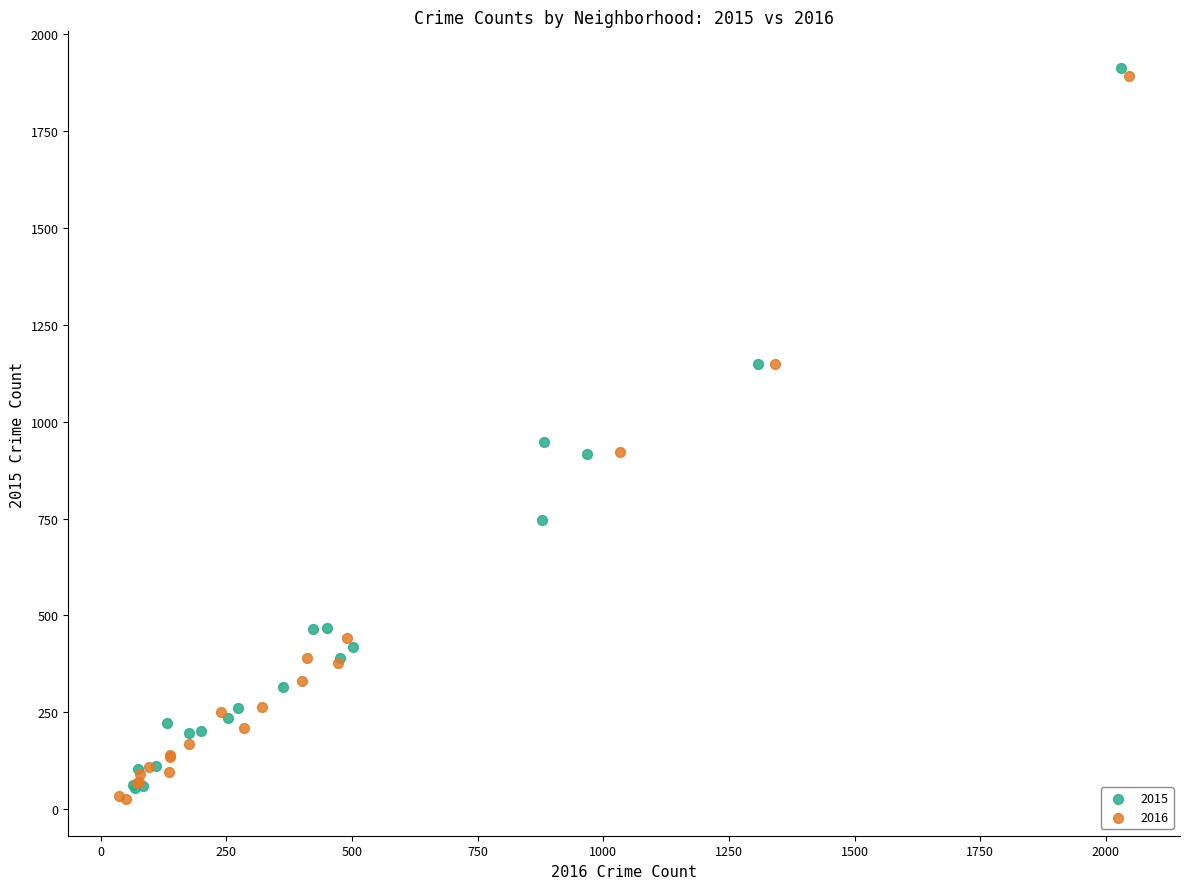

What are all the series names shown in the legend?

2015, 2016